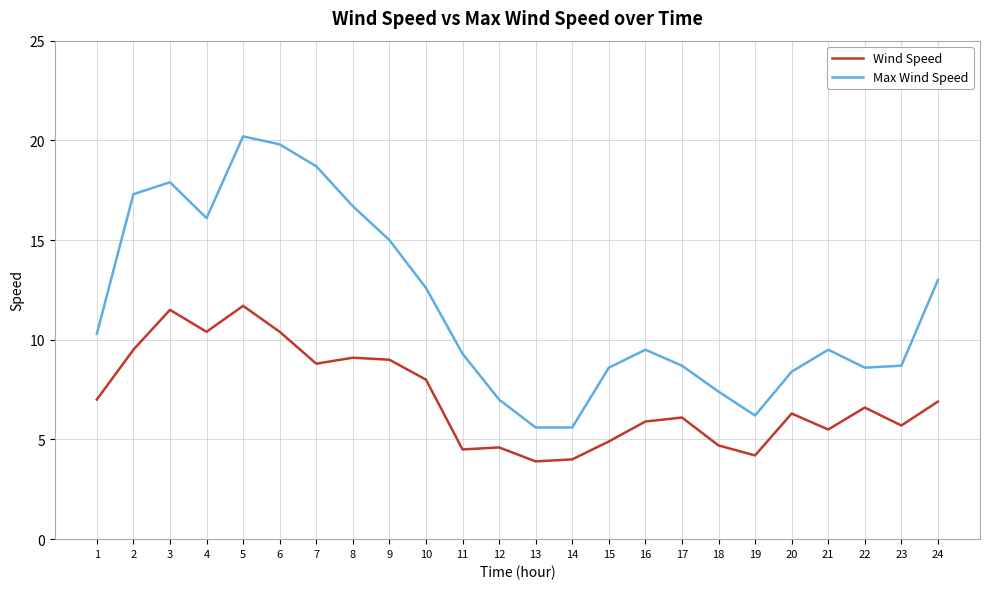

Where is Max Wind Speed nearest to the value 12?

10